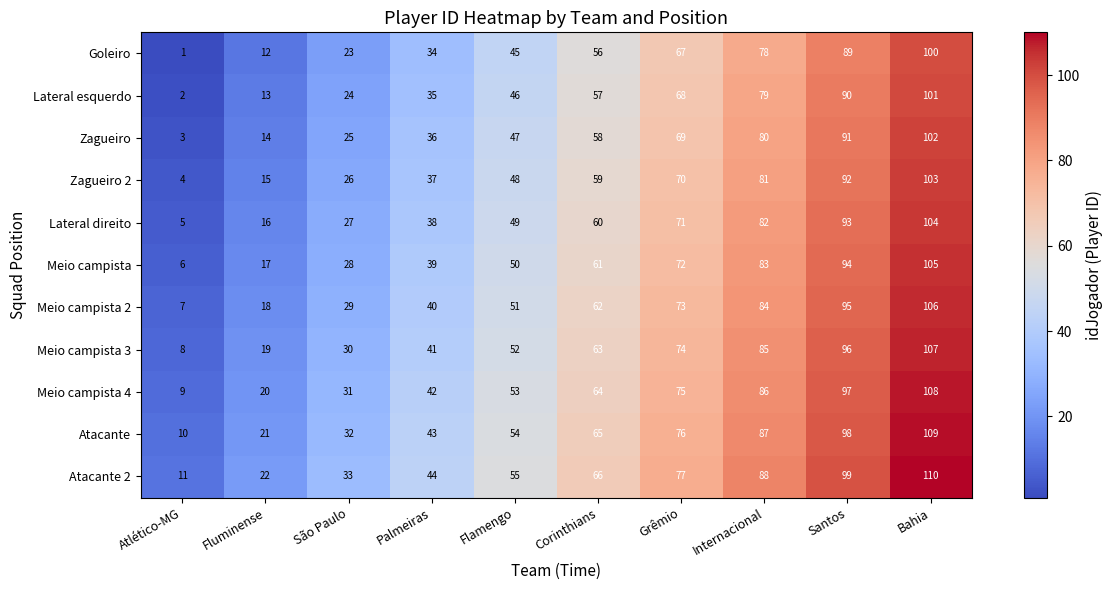

Count the Meio campista 3 values in the range 30 to 85.

6